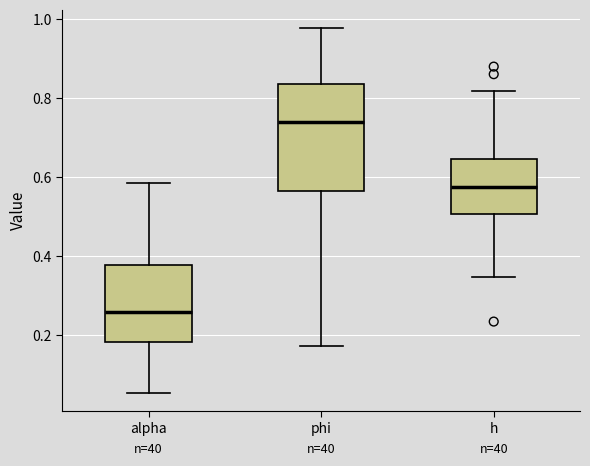

Reading left to right, read every box against the y-axis: the position of its median line, the range the box covers, and the ends of its whiskers. The values are not printed on the chart, so give them approximately, as read against the axis.

alpha: median 0.26, box 0.18 to 0.38, whiskers 0.06 to 0.58
phi: median 0.74, box 0.56 to 0.84, whiskers 0.18 to 0.98
h: median 0.58, box 0.50 to 0.64, whiskers 0.34 to 0.82